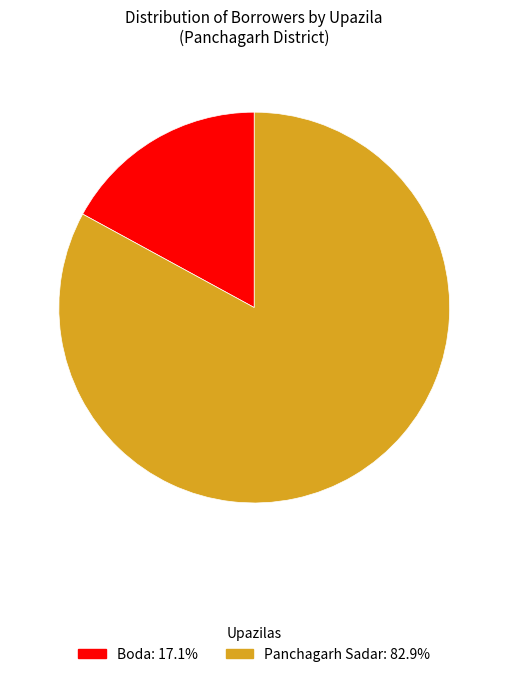

Is there any slice that represents more than half of the pie?

Yes